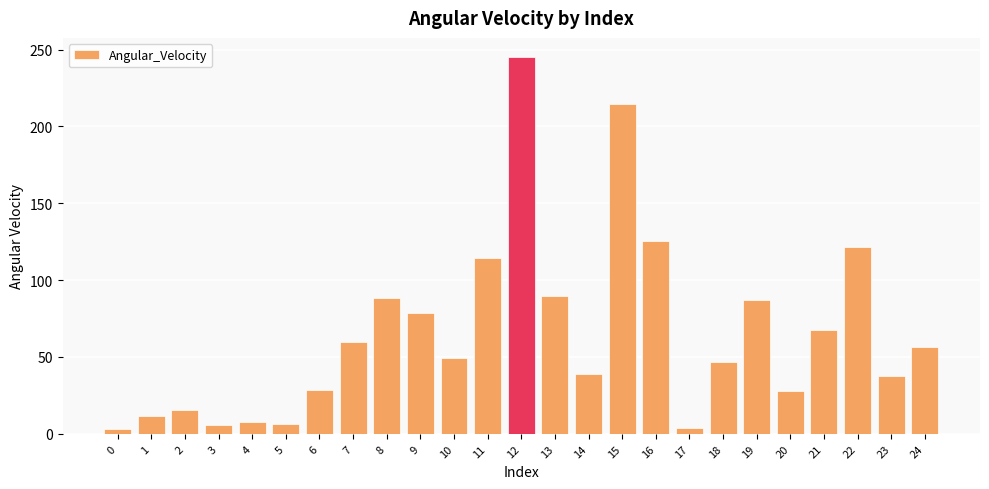

What is the difference between the second highest and minimum values?

211.8